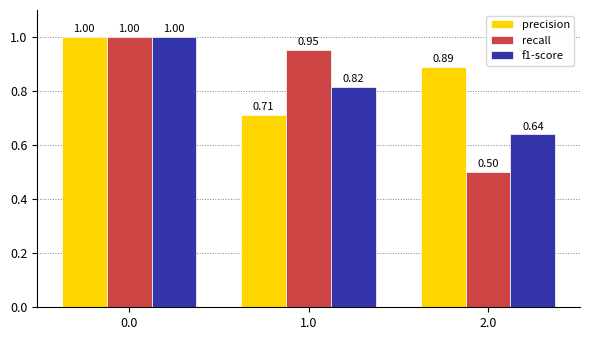

At how many categories does at least one series exceed 0?

3